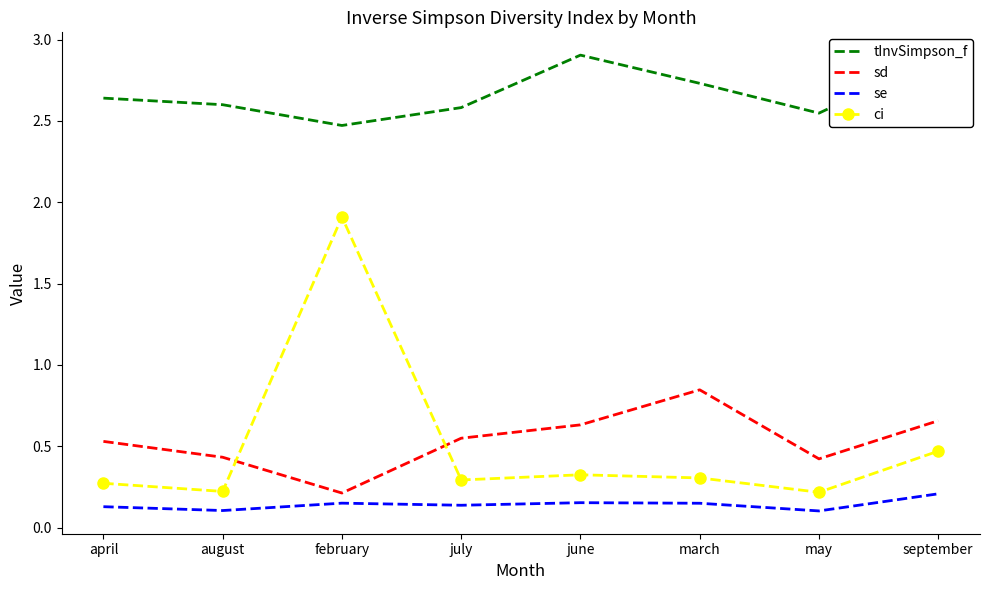

What is the spread (max minus min) of values at june?

2.8